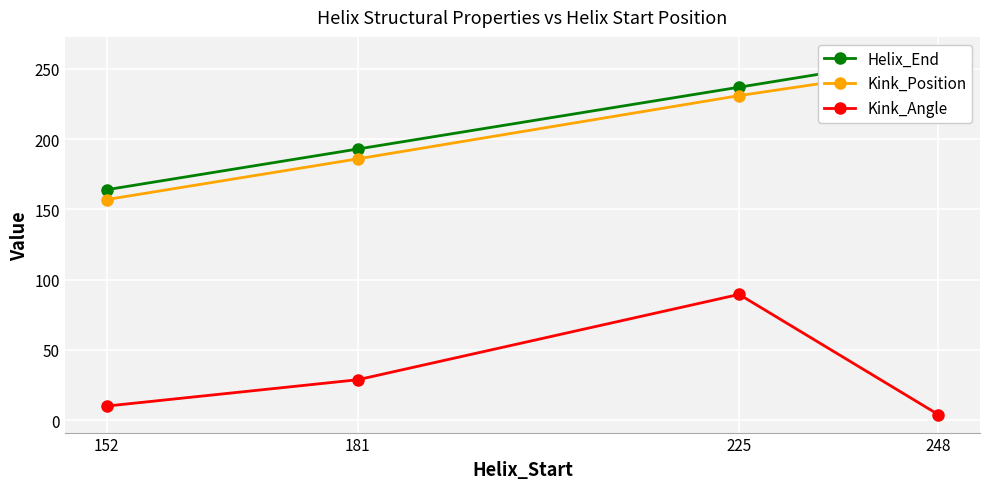

Is the value of Kink_Position at 181 greater than the value of Kink_Angle at 225?

Yes